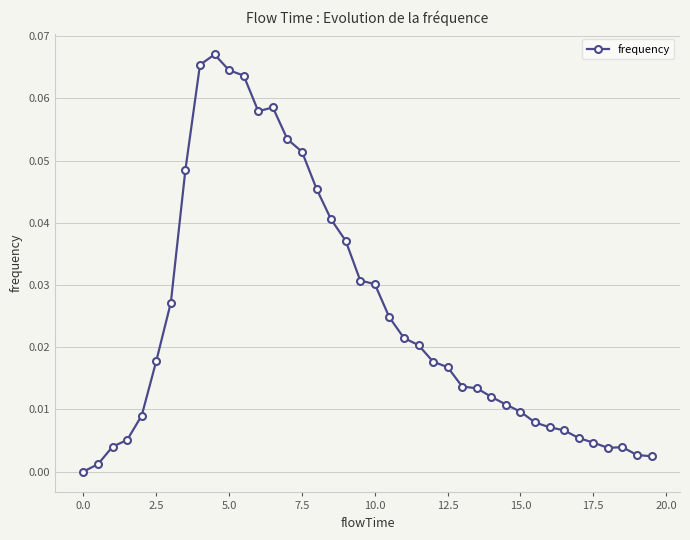

What is the sum of all values?

1.0